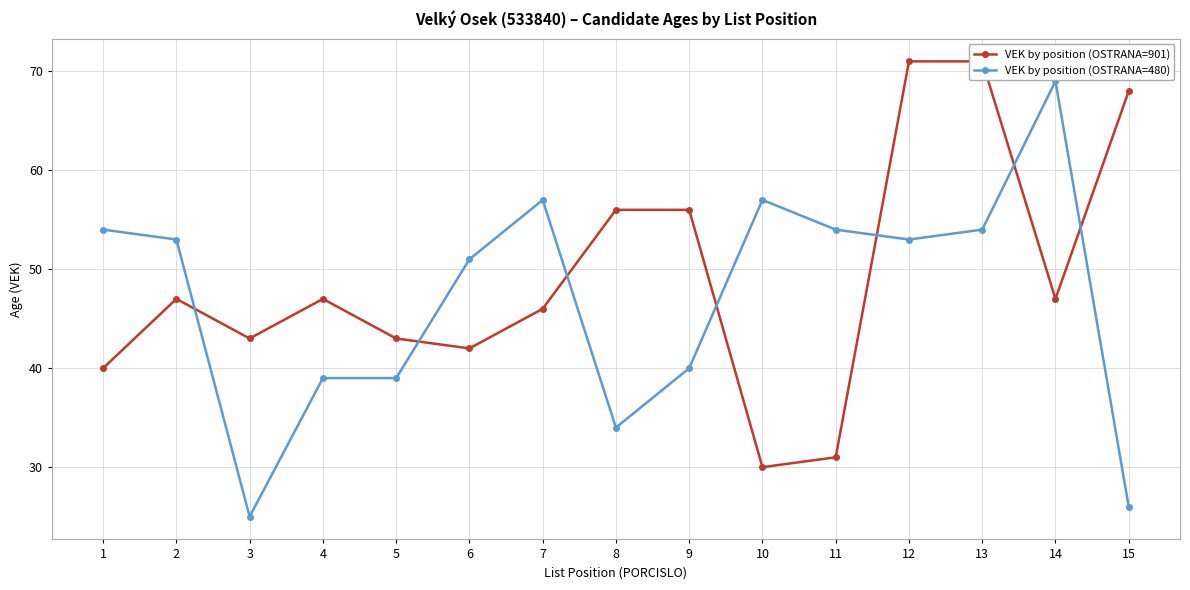

Reading right to left, list all the values displayed in this chart.

VEK by position (OSTRANA=901): 68	47	71	71	31	30	56	56	46	42	43	47	43	47	40
VEK by position (OSTRANA=480): 26	69	54	53	54	57	40	34	57	51	39	39	25	53	54